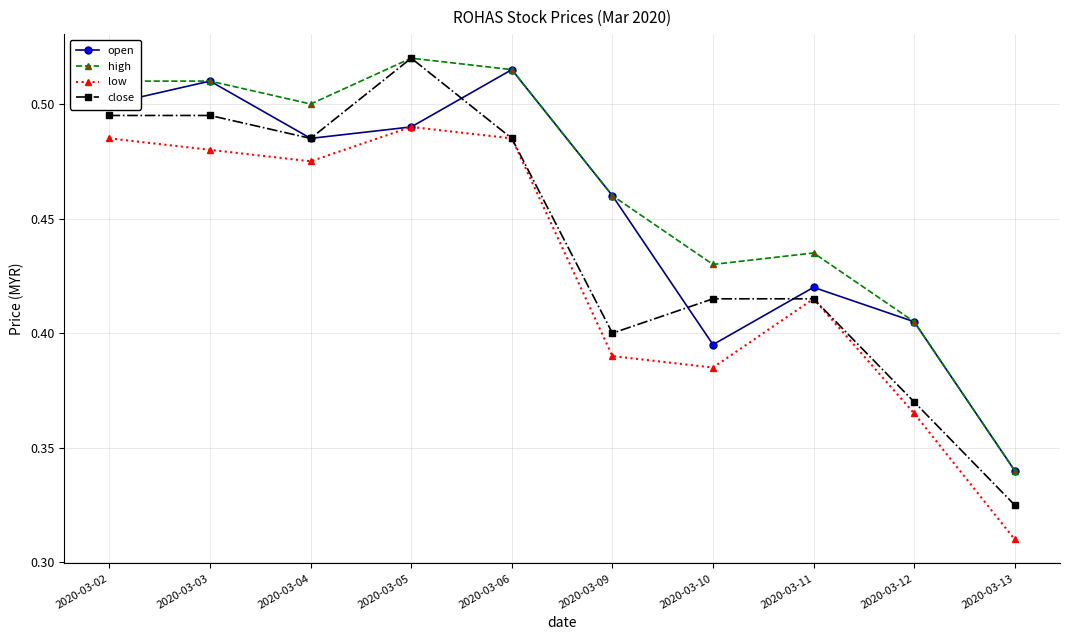

At which category is the sum across all series the highest?

2020-03-05